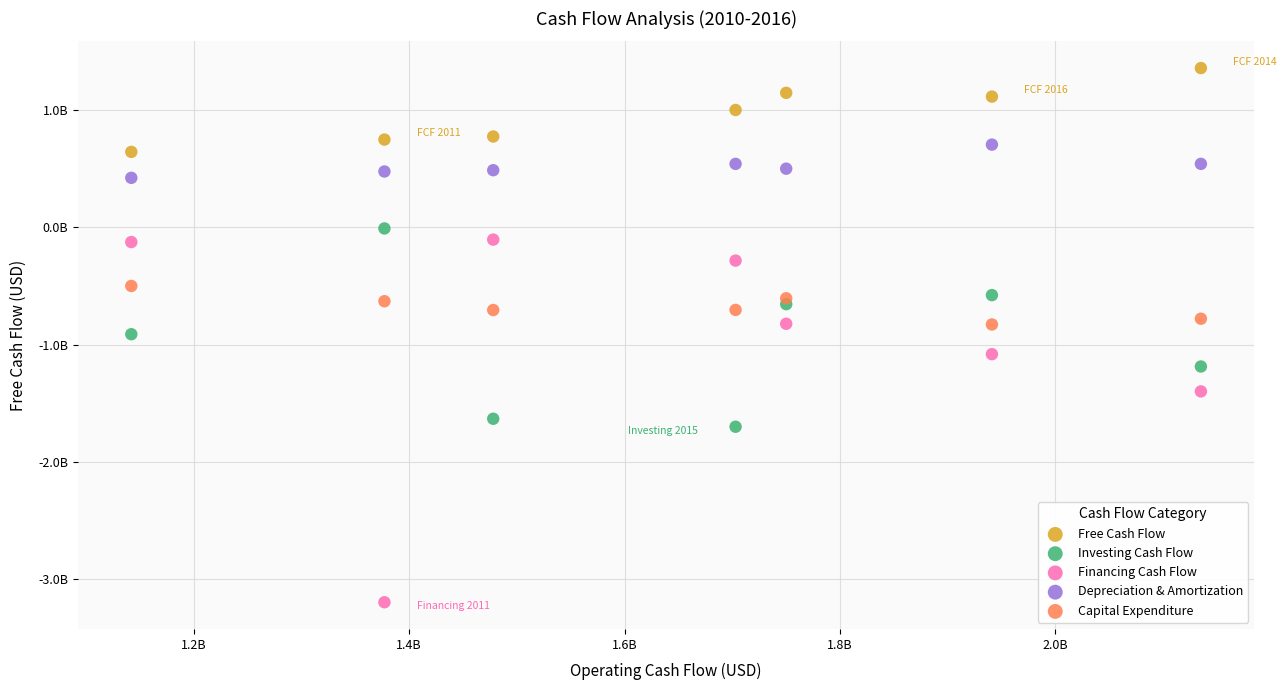

Which series contains the highest Y value?

Free Cash Flow